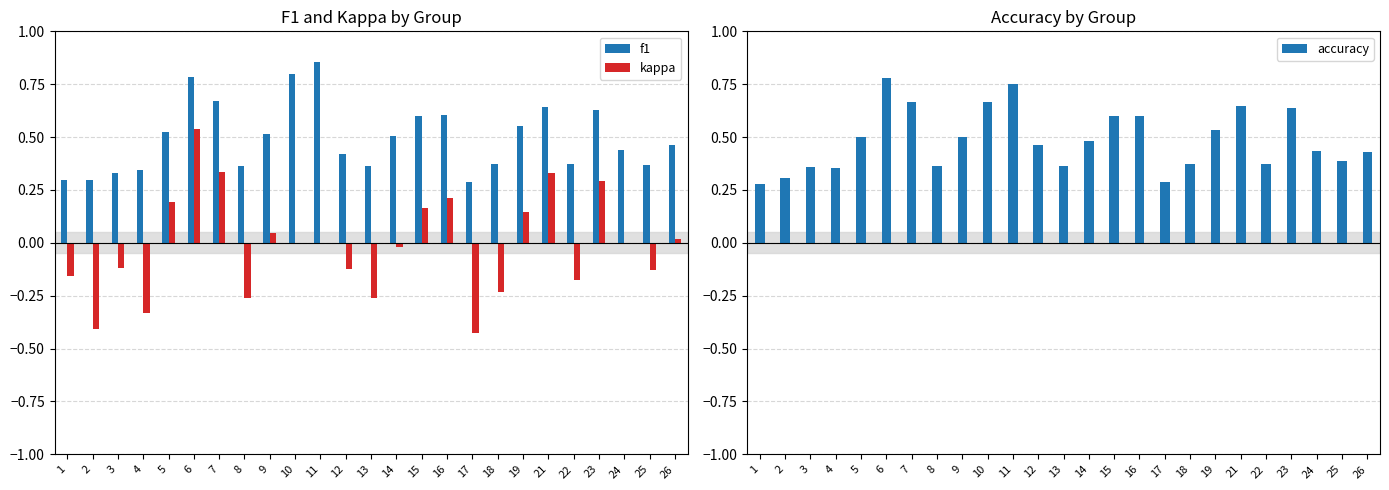

Reading left to right, what are all the values shown in this chart?

f1: 0.3	0.3	0.3	0.3	0.5	0.8	0.7	0.4	0.5	0.8	0.9	0.4	0.4	0.5	0.6	0.6	0.3	0.4	0.6	0.6	0.4	0.6	0.4	0.4	0.5
kappa: -0.2	-0.4	-0.1	-0.3	0.2	0.5	0.3	-0.3	0.0	0.0	0.0	-0.1	-0.3	-0.0	0.2	0.2	-0.4	-0.2	0.1	0.3	-0.2	0.3	0.0	-0.1	0.0
accuracy: 0.3	0.3	0.4	0.4	0.5	0.8	0.7	0.4	0.5	0.7	0.8	0.5	0.4	0.5	0.6	0.6	0.3	0.4	0.5	0.6	0.4	0.6	0.4	0.4	0.4